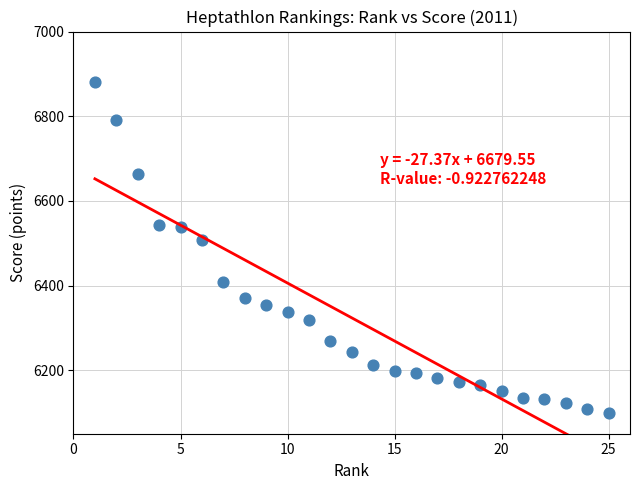

What is the range of Y values (max minus min)?

782